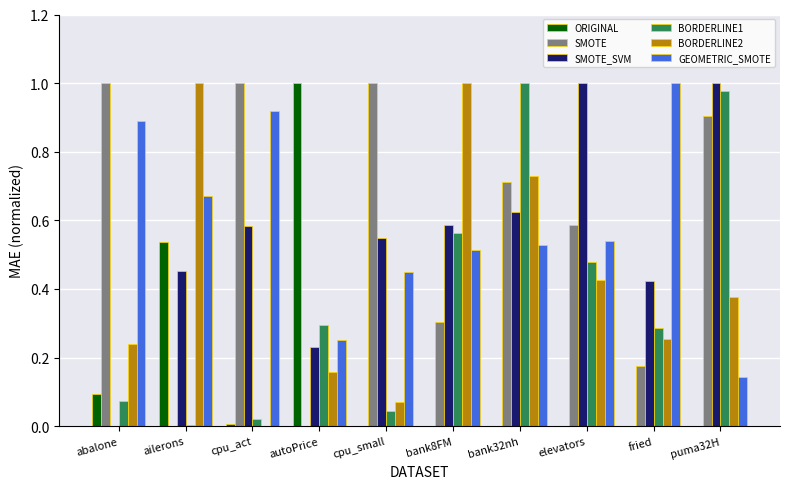

True or false: BORDERLINE2 has a value of 0.2 at bank32nh.

False